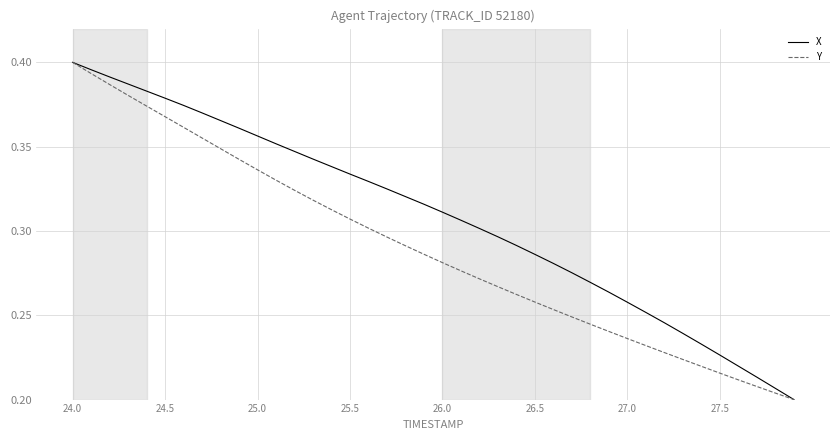

List the series in order of their overall mean, lowest first.

Y, X